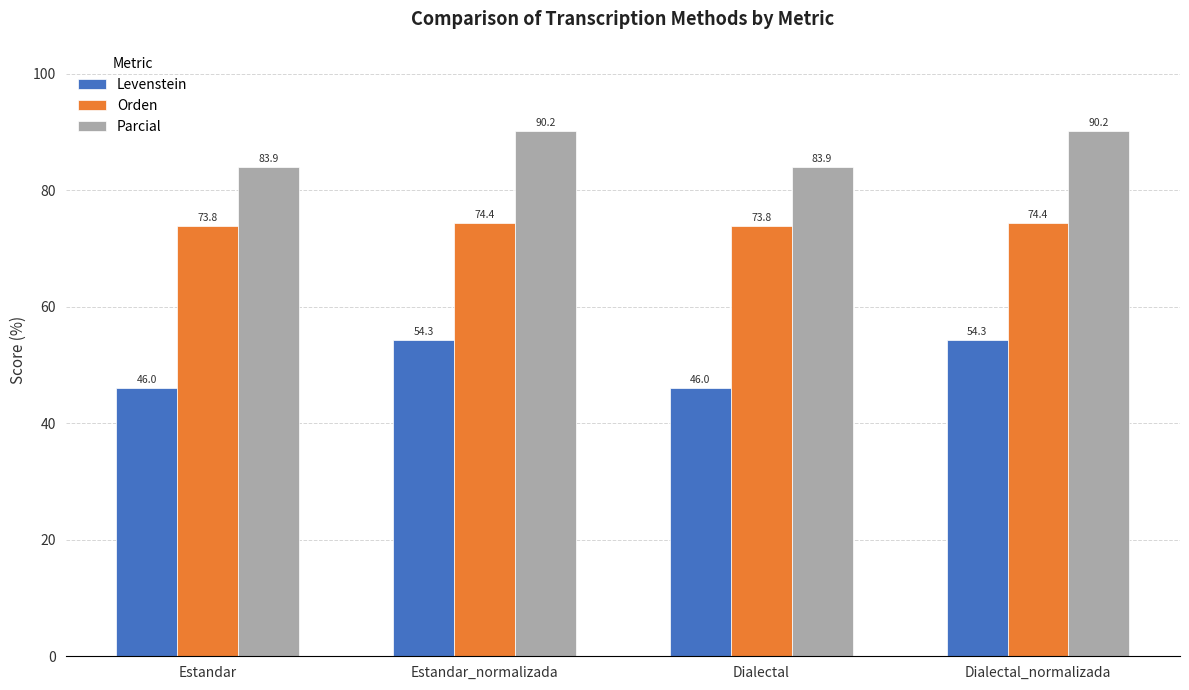

Rank the series by their average value, from lowest to highest.

Levenstein, Orden, Parcial